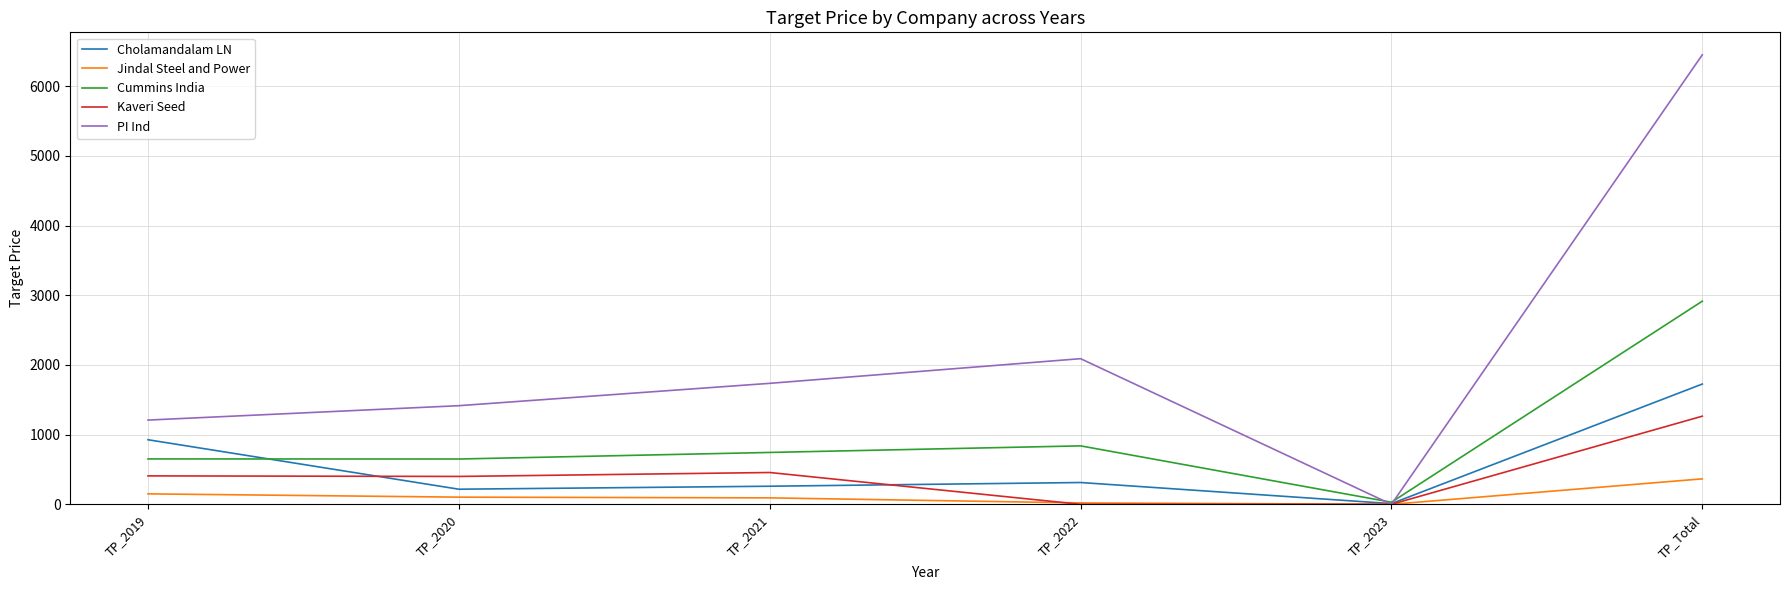

What is the difference between the maximum and minimum values in the Cholamandalam LN series?

1716.5